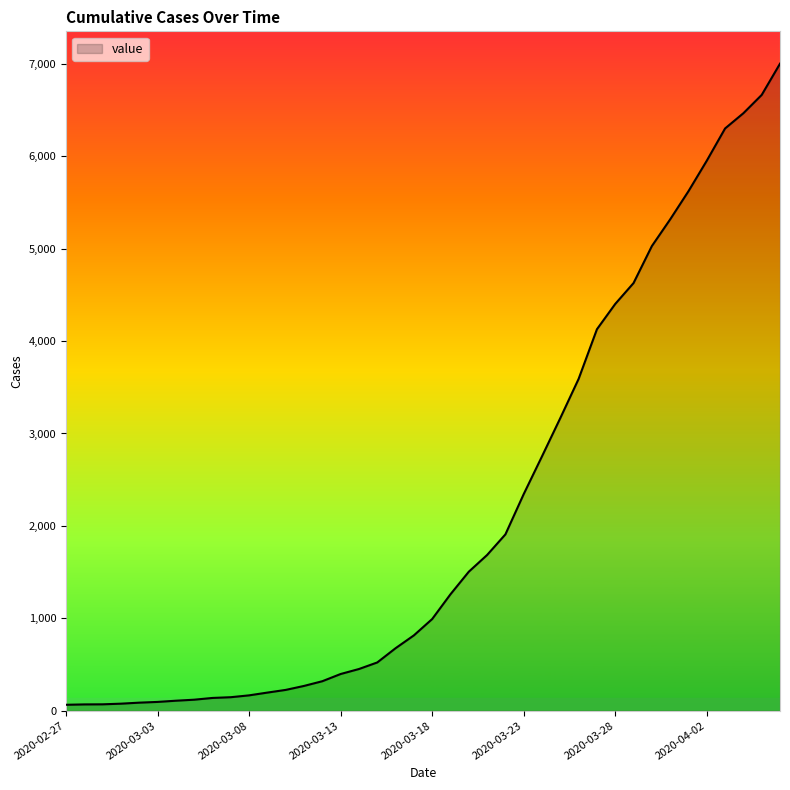

What is the maximum value shown in the chart?

7002